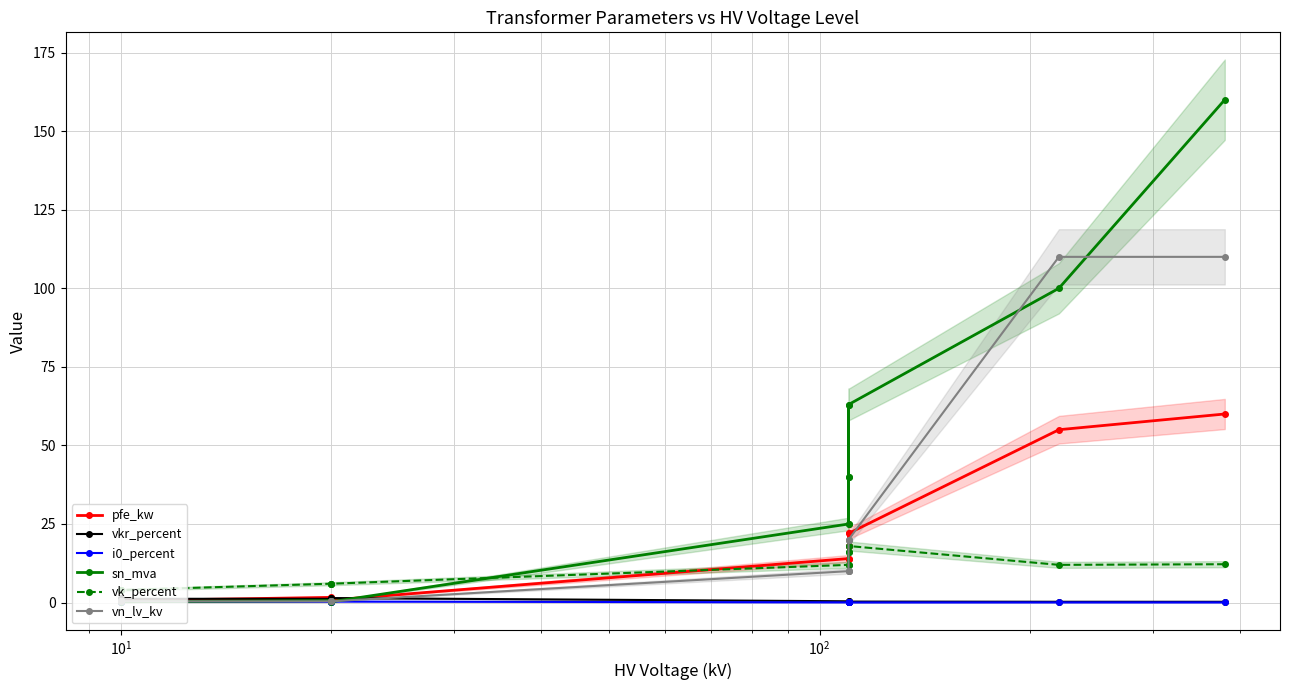

Rank the series at 13 from highest to lowest value.

vk_percent, pfe_kw, vkr_percent, sn_mva, vn_lv_kv, i0_percent